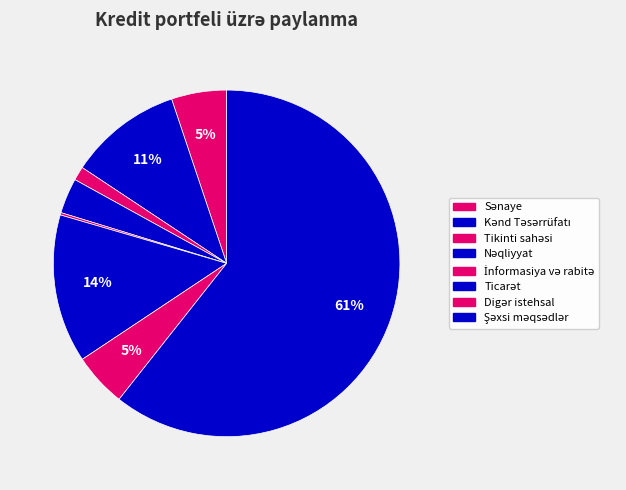

Which slice represents more than half of the pie?

Şəxsi, ailəvi və sair məqsədlər üçün